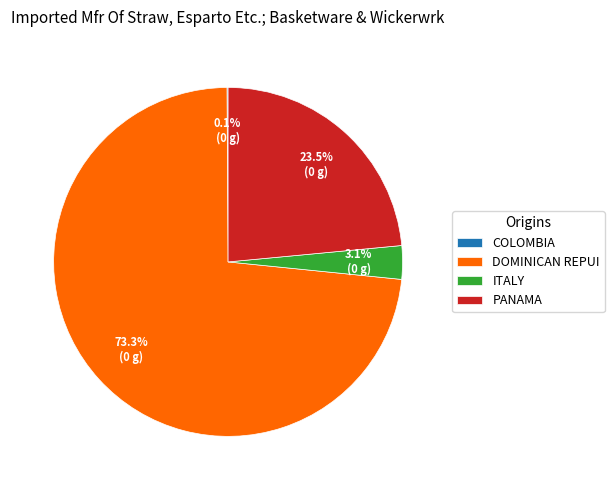

What percentage is NOT represented by PANAMA?

76.5%